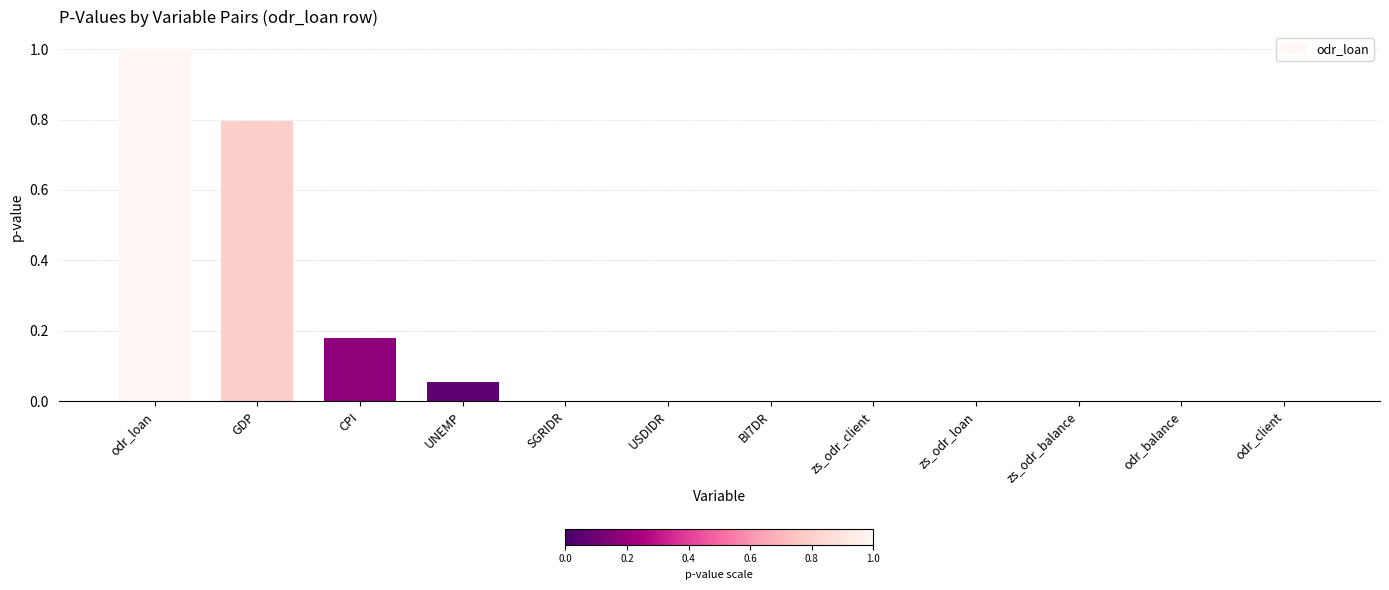

What is the change in value from UNEMP to USDIDR?

-0.1